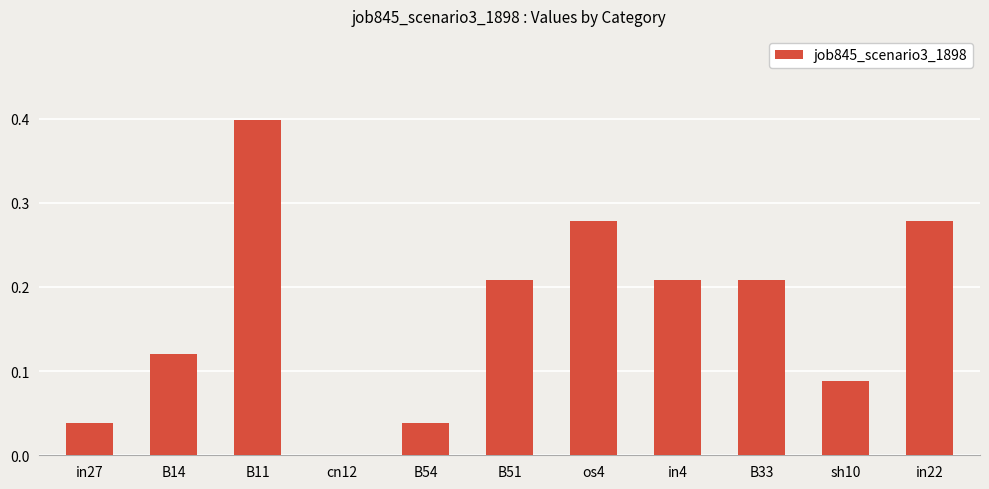

True or false: the data shows -0.2 at cn12.

False